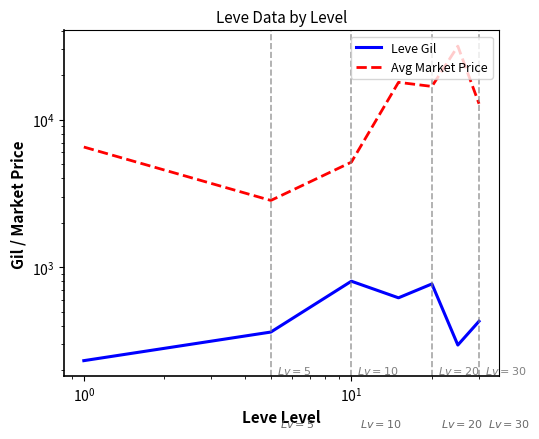

Between $\mathdefault{10^{-2}}$ and $\mathdefault{10^{1}}$, which is larger?

$\mathdefault{10^{1}}$